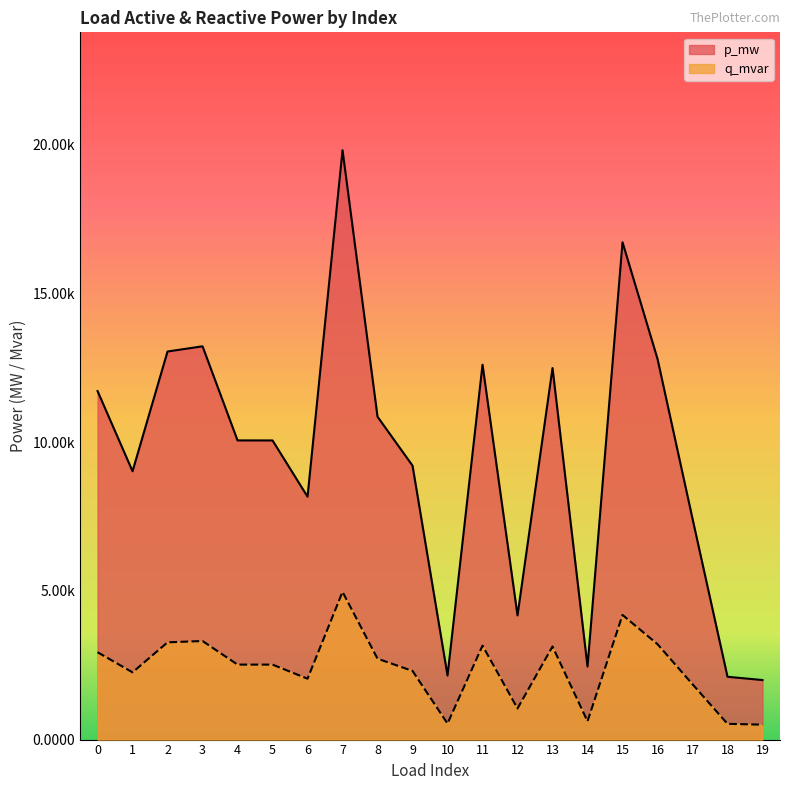

How many interior local valleys does the p_mw series have?

5